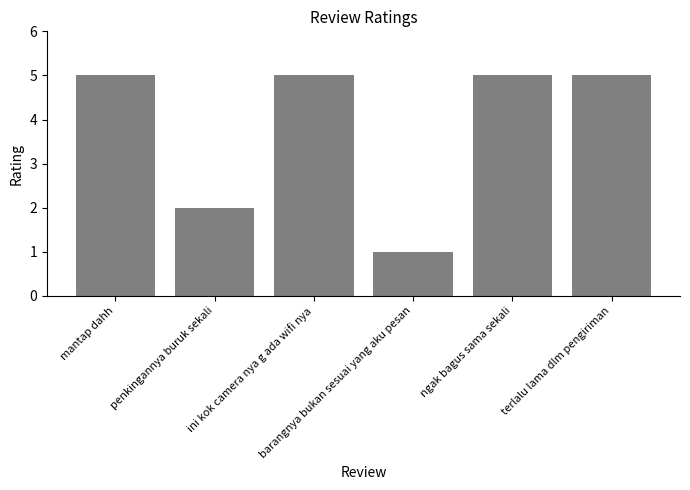

What position from the right is barangnya bukan sesuai yang aku pesan?

3